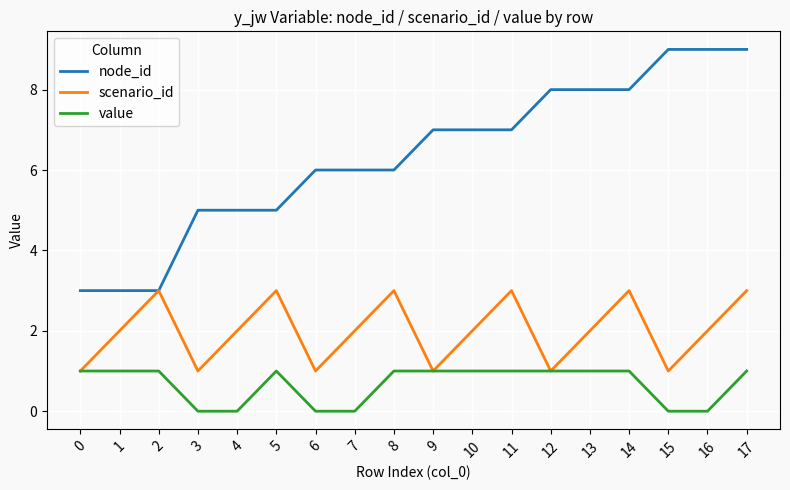

How many series are shown in this chart?

3